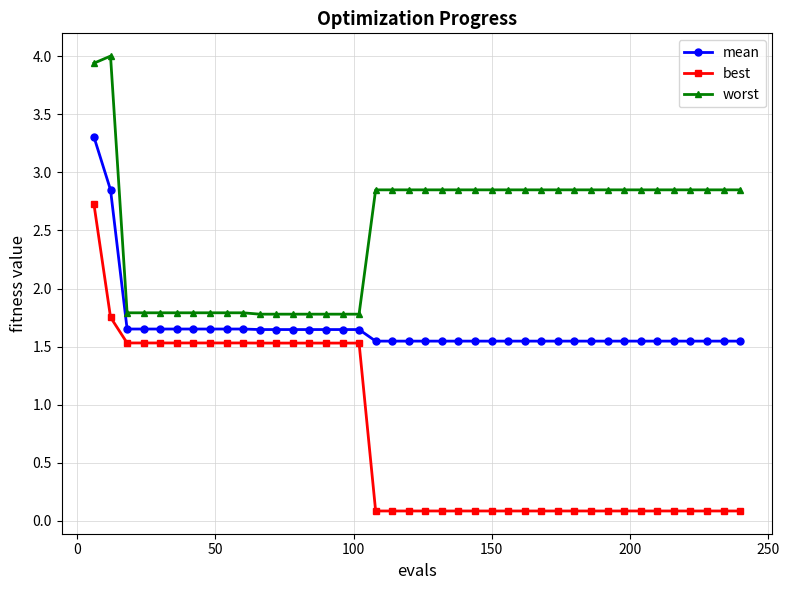

True or false: mean and worst intersect in this chart.

False